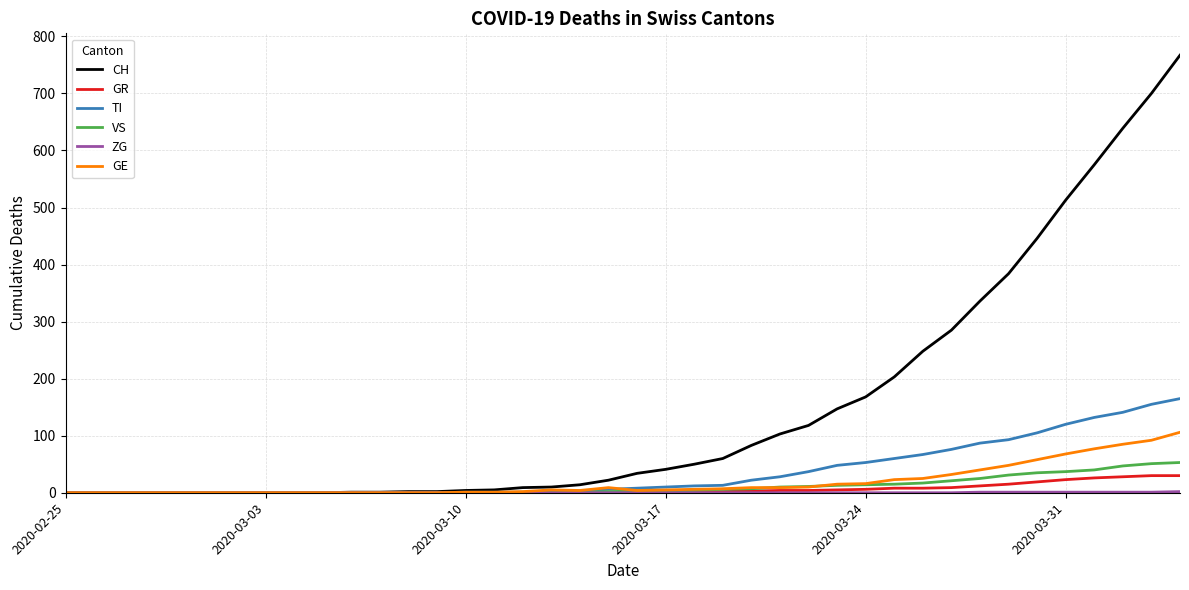

What is the difference between the second highest and second lowest values in the GE series?

92